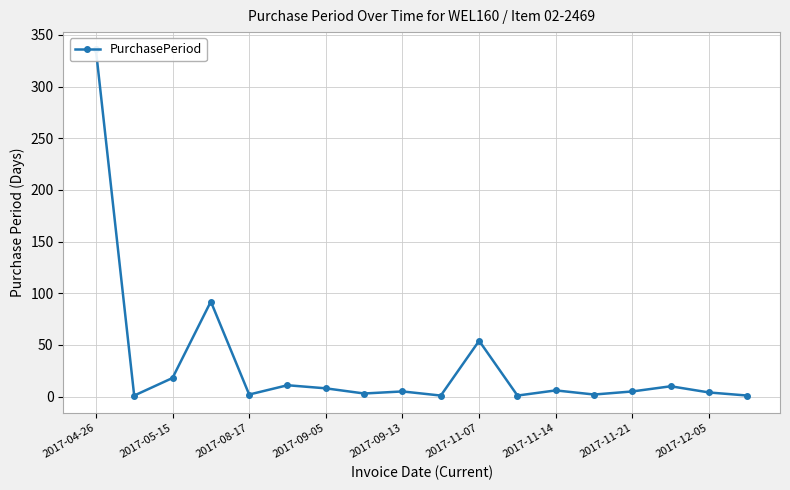

What is the difference between the maximum and minimum values?

335